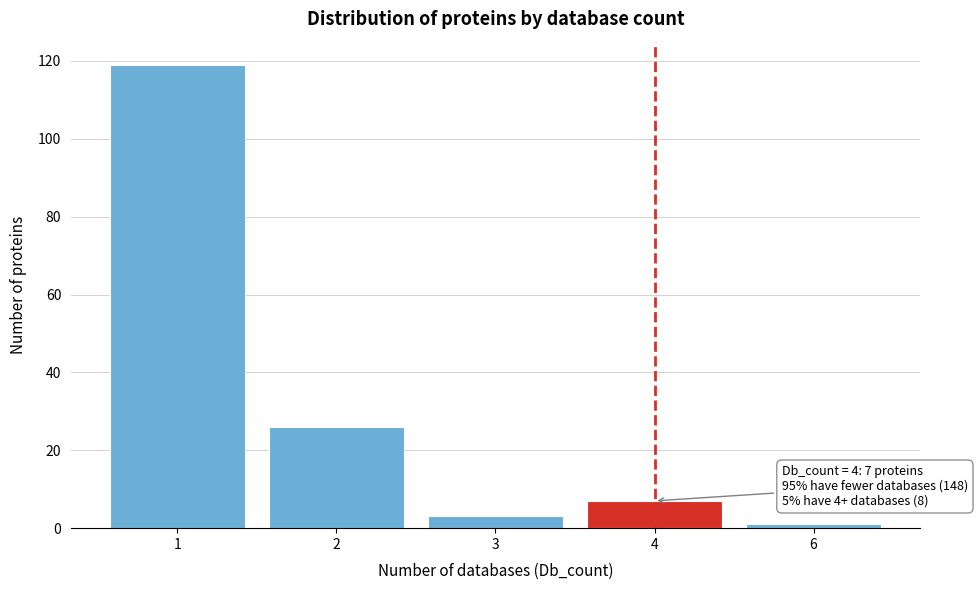

Reading right to left, what are all the values shown in this chart?

1	7	3	26	119